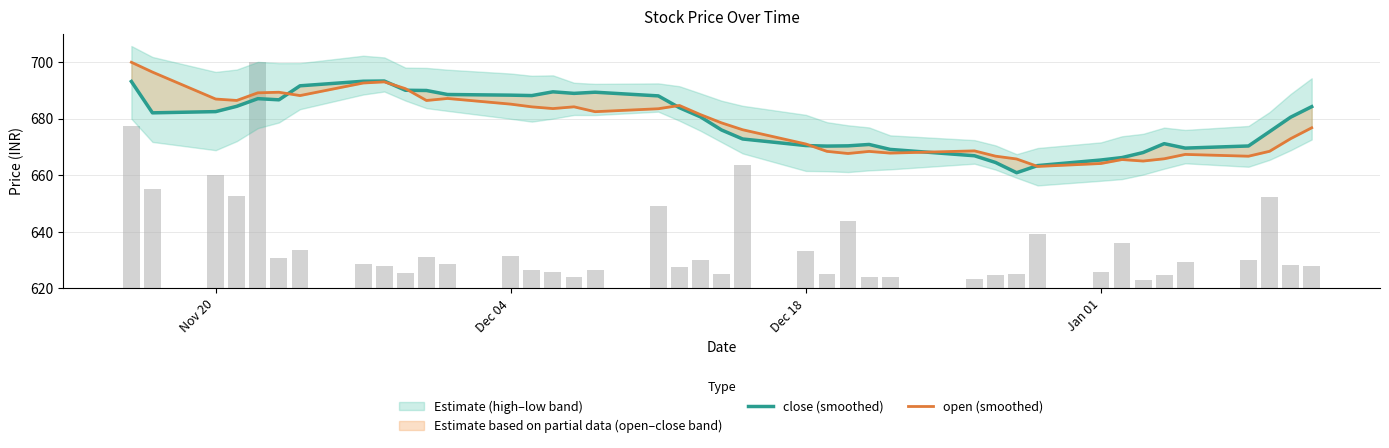

Which series has the largest total across all categories?

close (smoothed)